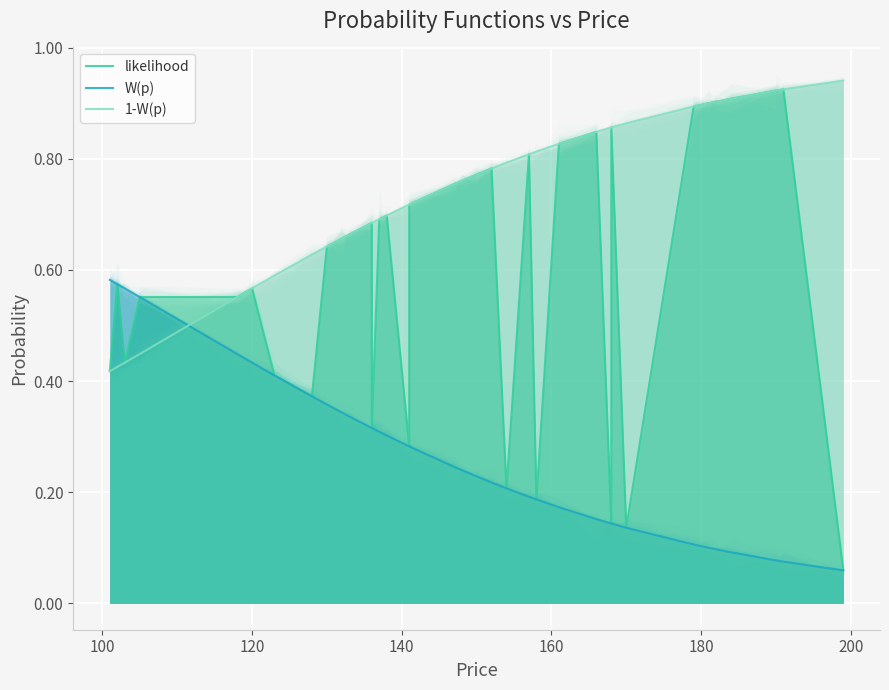

Count the number of categories in the chart.

40